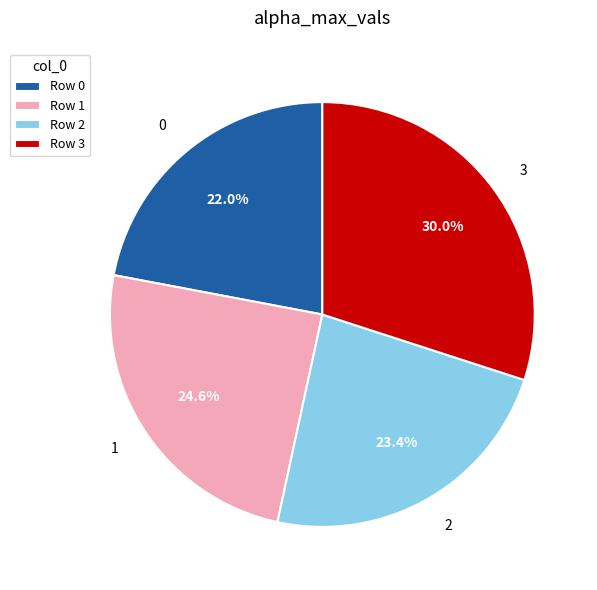

Count the number of slices in the pie.

4